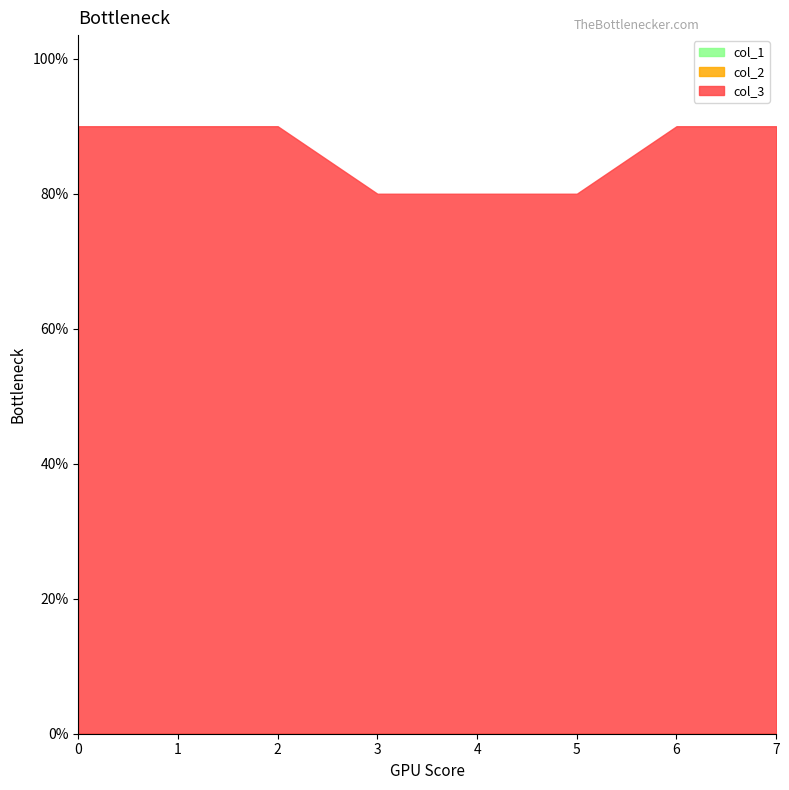

Is the value of col_3 at 5 greater than the value of col_2 at 7?

Yes